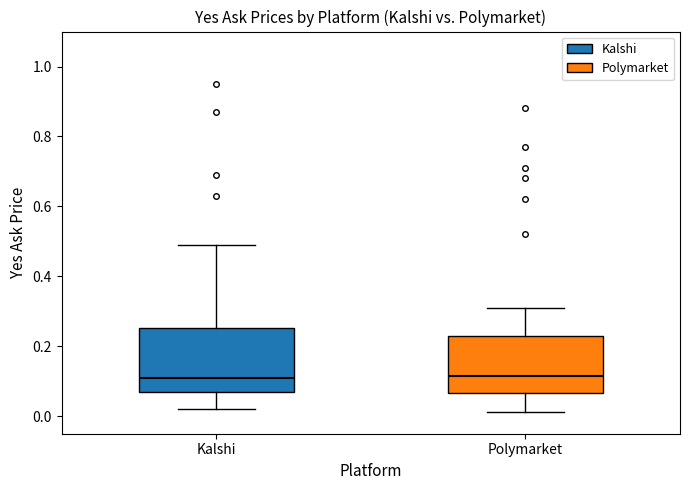

Reading left to right, transcribe this box plot: for each box, give where its median line is, the range the box spans, and where its two whiskers end, as read against the y-axis. The values are not printed on the chart, so give them approximately, as read against the axis.

Kalshi: median 0.12, box 0.08 to 0.26, whiskers 0.02 to 0.50
Polymarket: median 0.12, box 0.06 to 0.24, whiskers 0.02 to 0.32